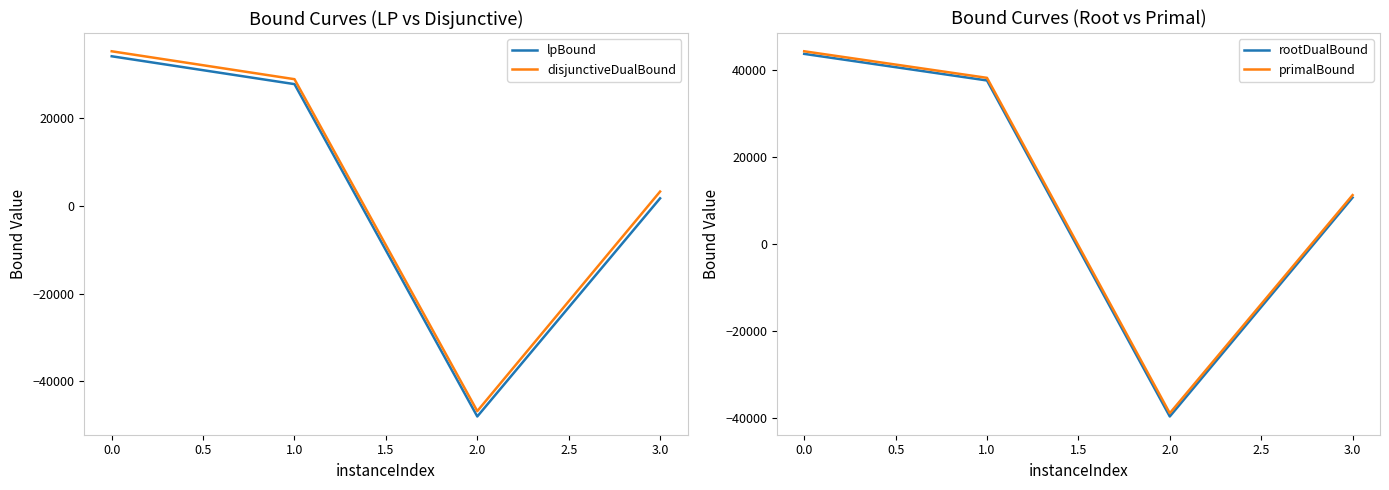

The rootDualBound series shows -39551.0 at 2.0. True or false?

True